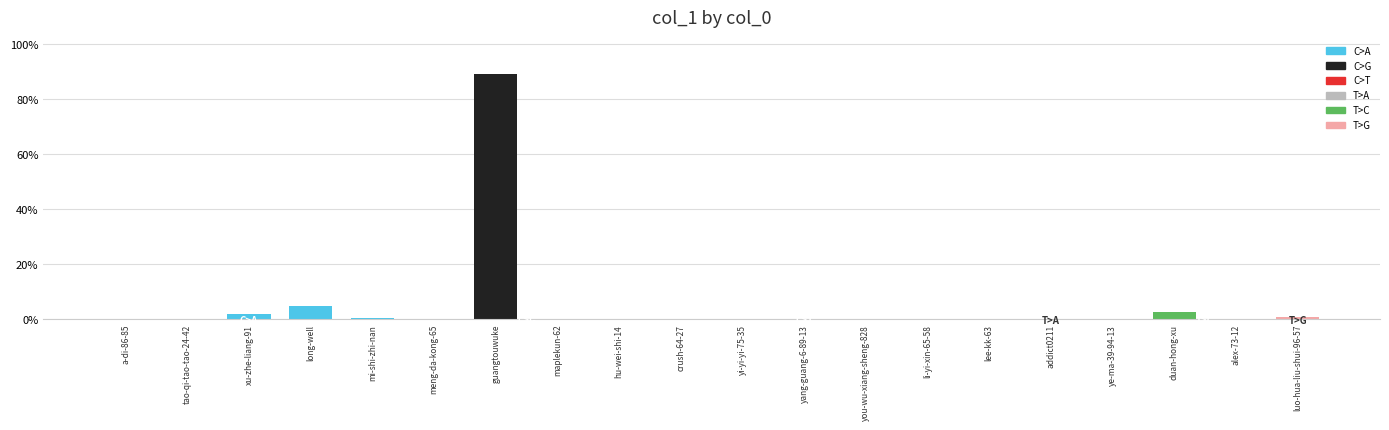

Where is the data nearest to the value 44?

long-well